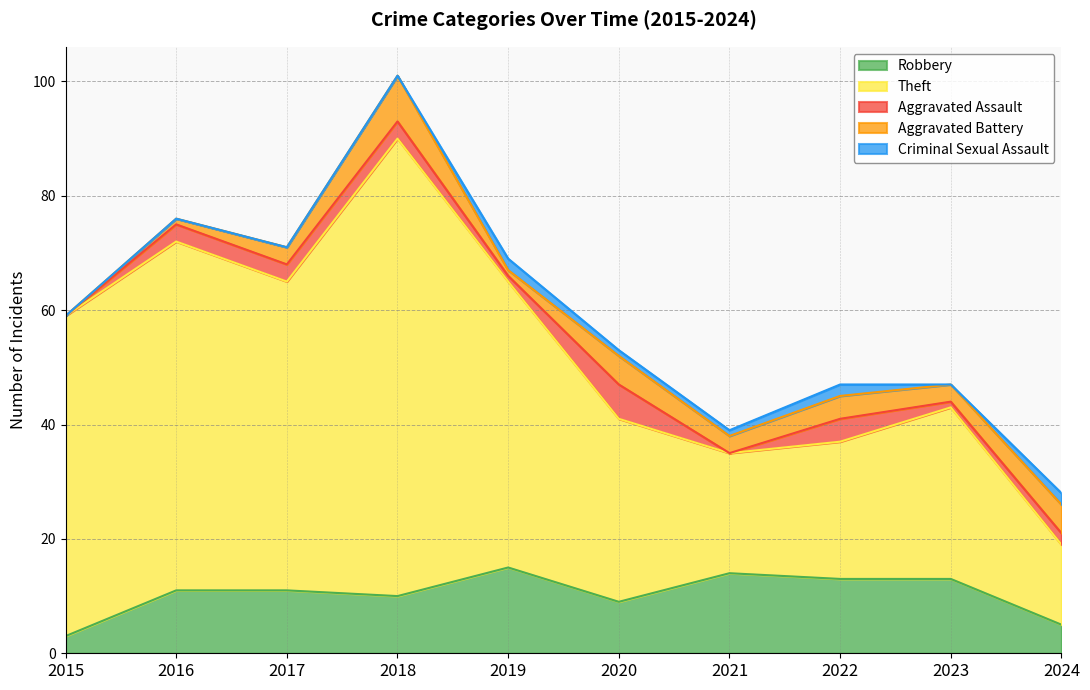

Between 2020 and 2024, which series saw the biggest shift?

Theft